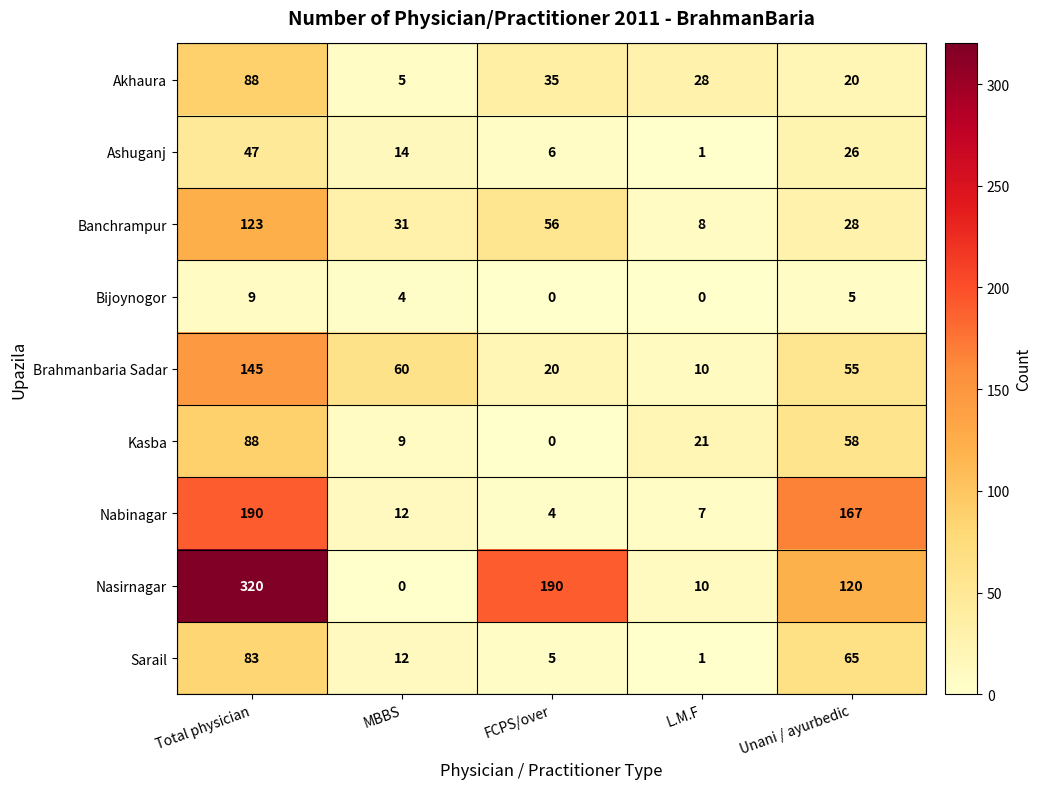

What is the maximum value shown in the chart?

320